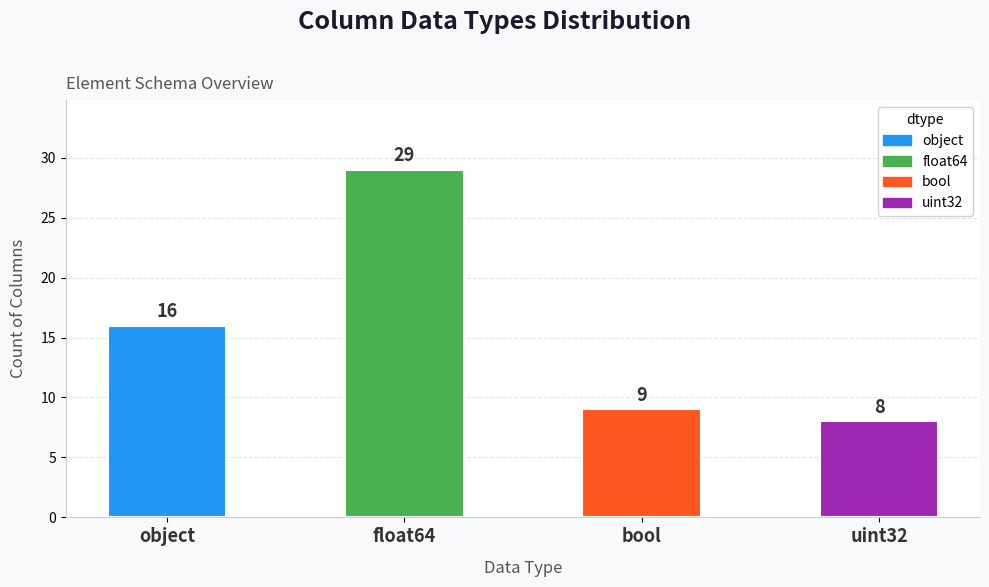

List the labels in order of value, smallest first.

uint32, bool, object, float64